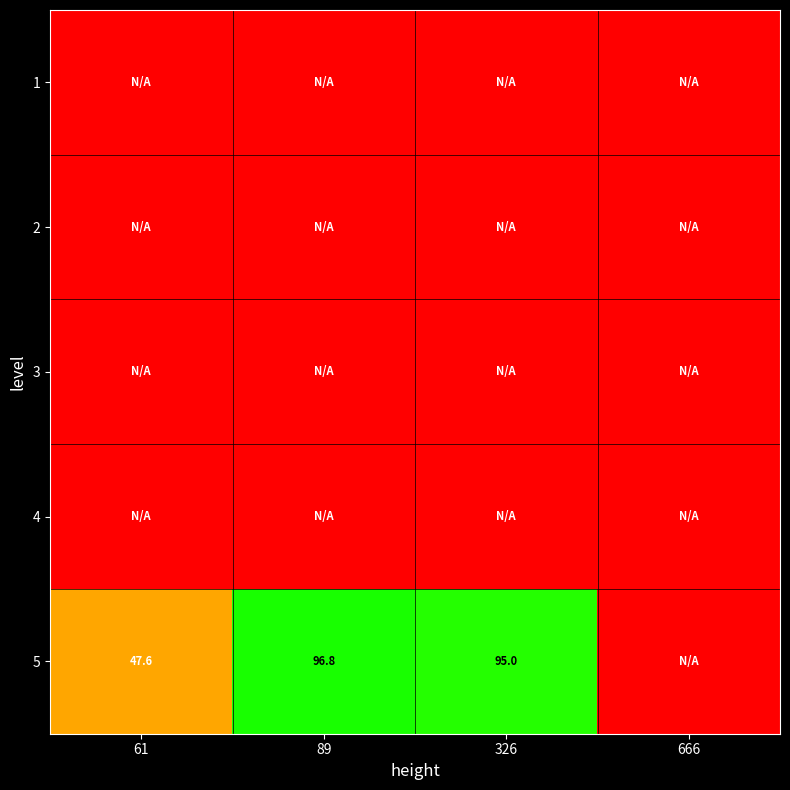

How many series are shown in this chart?

5